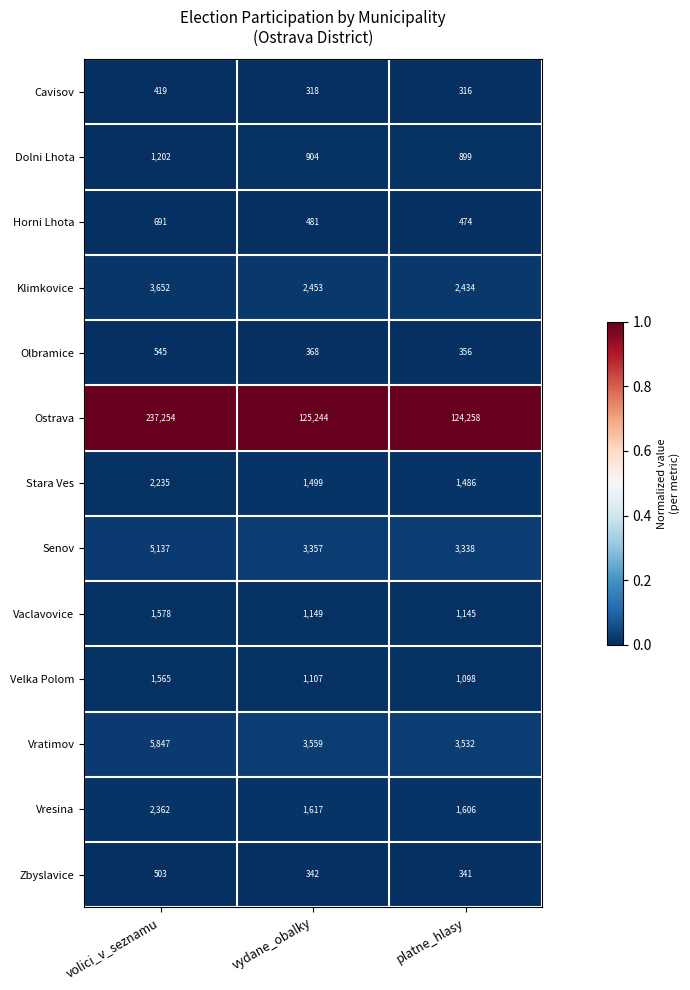

Count the number of data series in this chart.

13